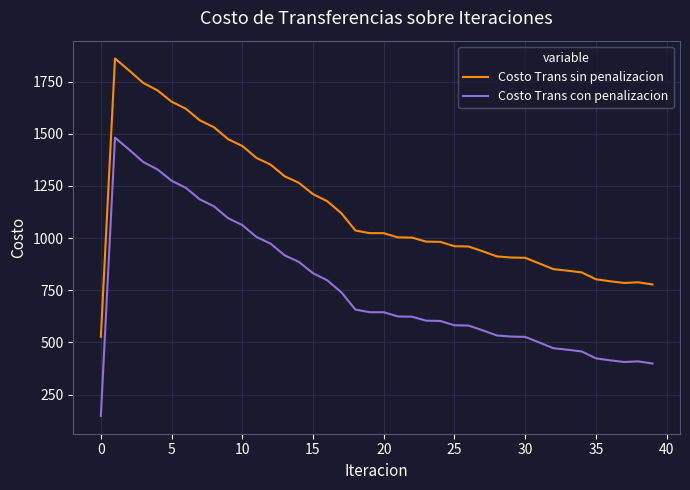

True or false: Costo Trans sin penalizacion and Costo Trans con penalizacion intersect in this chart.

False